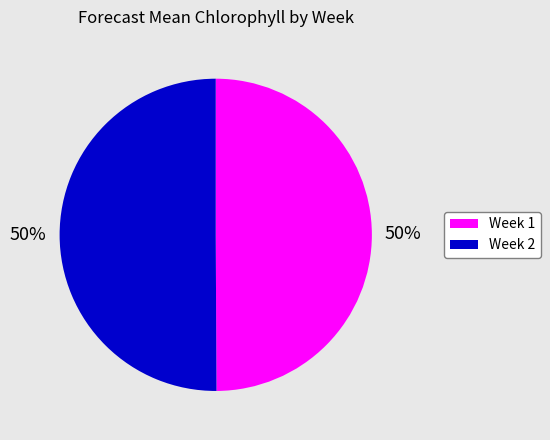

What percentage is the Week 1 slice, to the nearest percent?

50%